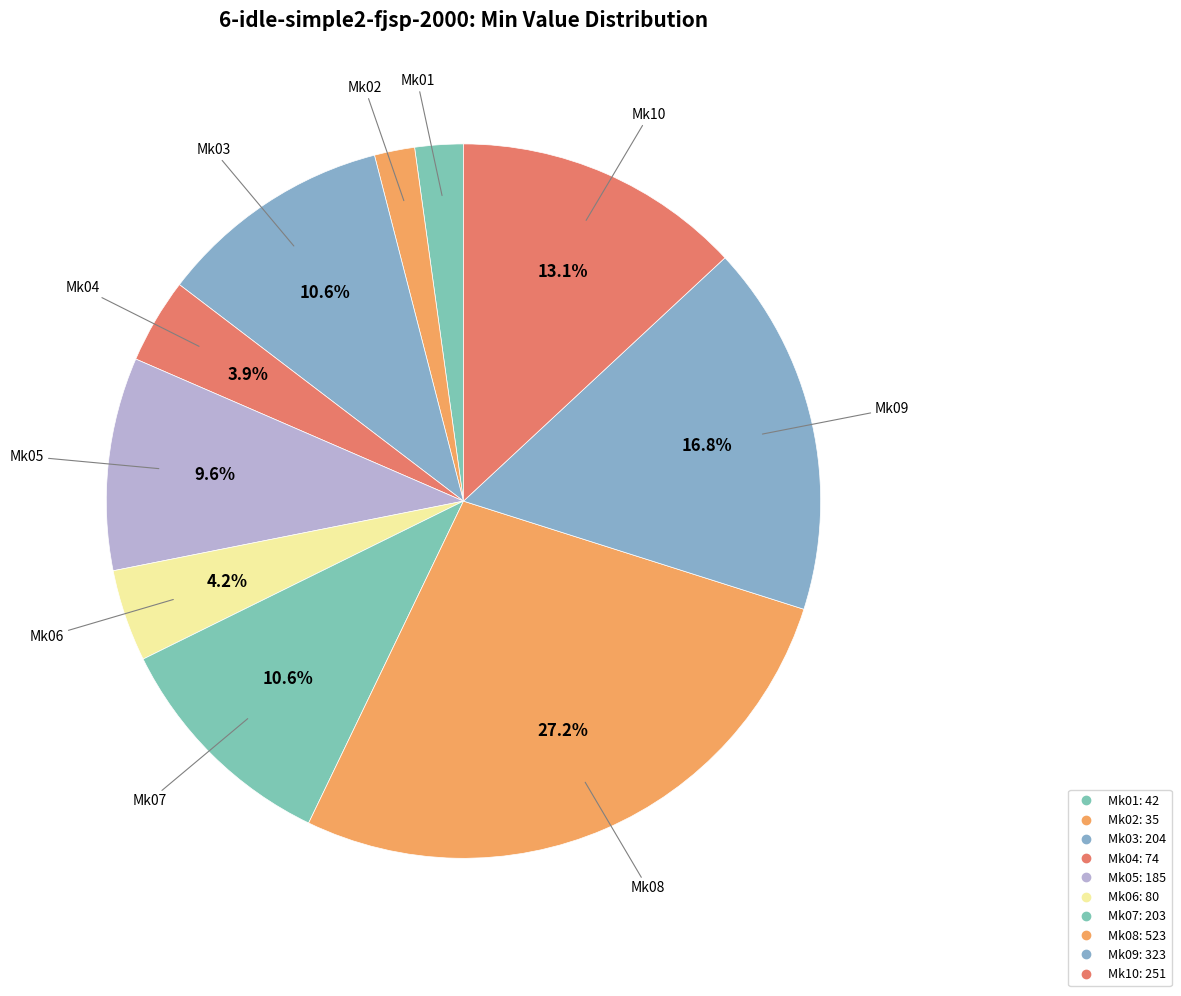

How many segments does this pie chart have?

10